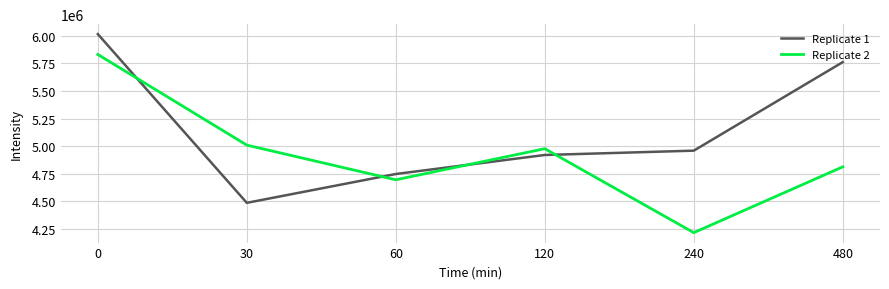

What value does the Replicate 1 series have at 30, to the nearest 50?

4487700